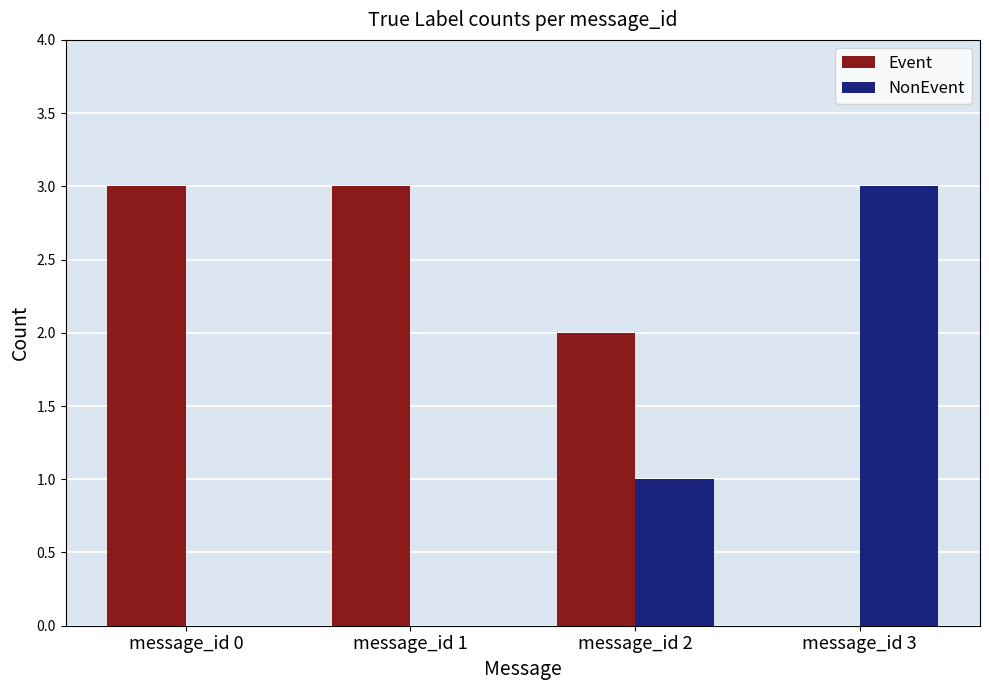

Reading left to right, what are all the values shown in this chart?

Event: message_id 0=3	message_id 1=3	message_id 2=2	message_id 3=0
NonEvent: message_id 0=0	message_id 1=0	message_id 2=1	message_id 3=3